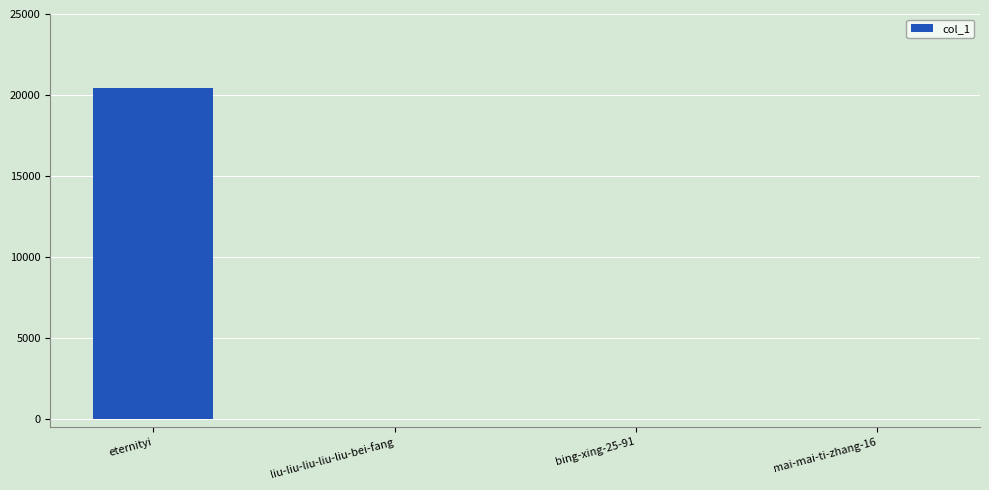

What is the sum of all values?

20429